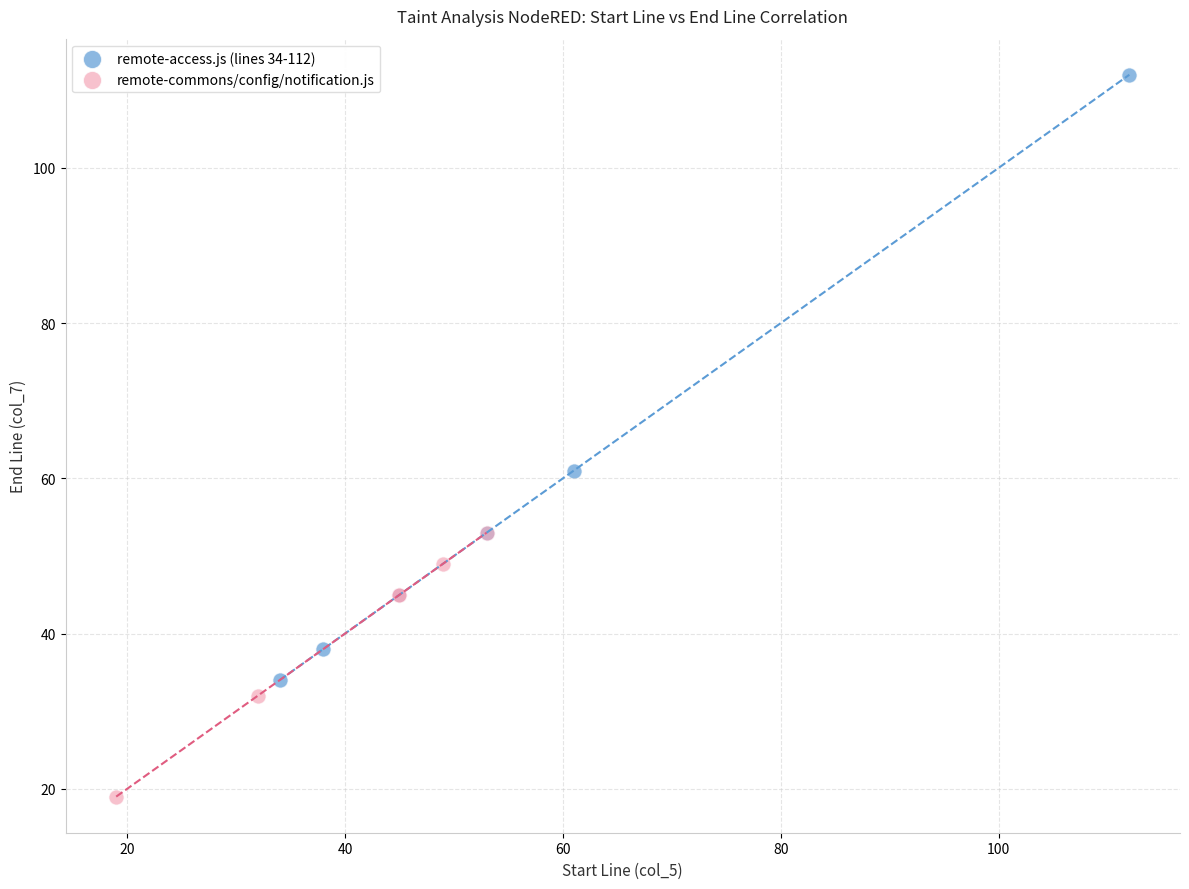

Which series reaches the minimum Y coordinate?

remote-commons/config/notification.js